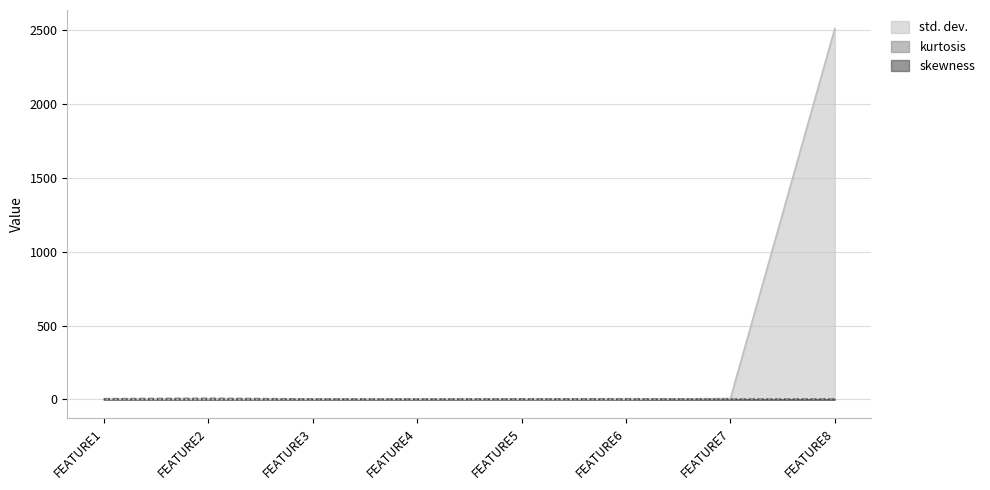

The value of kurtosis at FEATURE5 is 3.2. True or false?

True